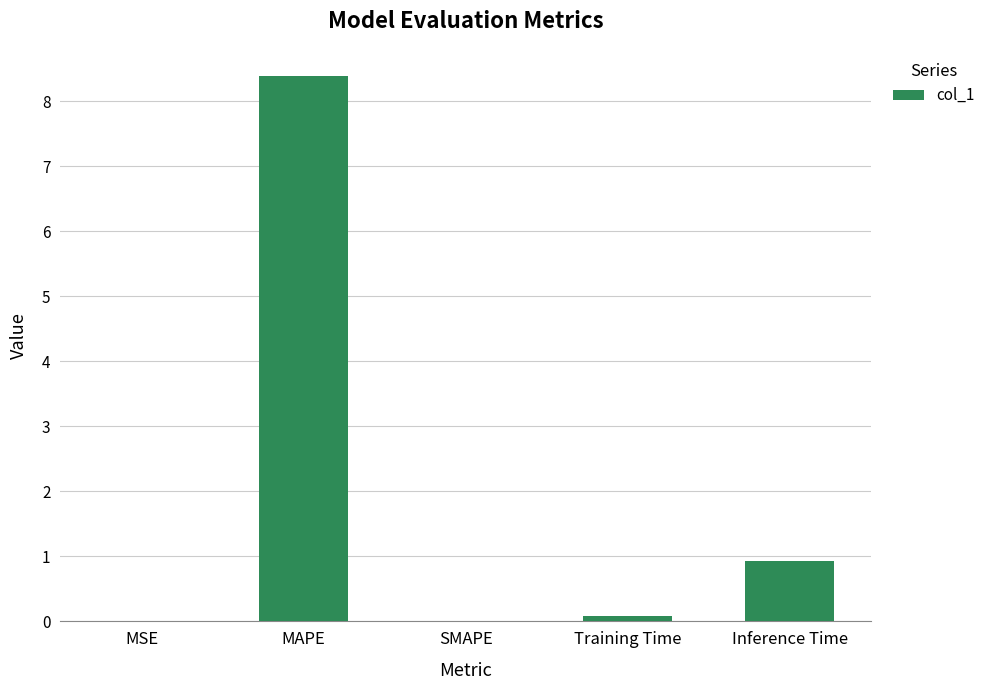

Count the number of categories in the chart.

5